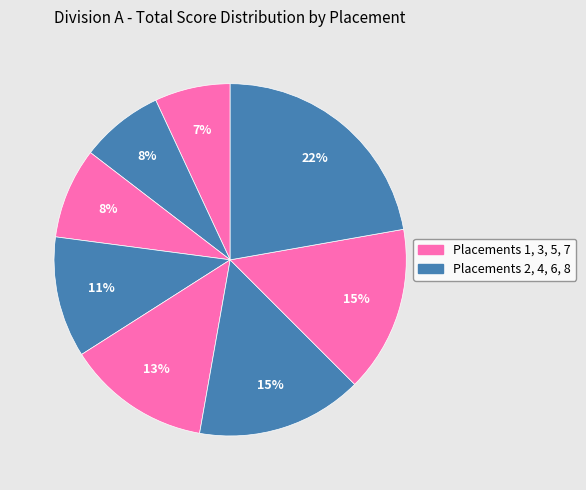

Count the number of slices in the pie.

8